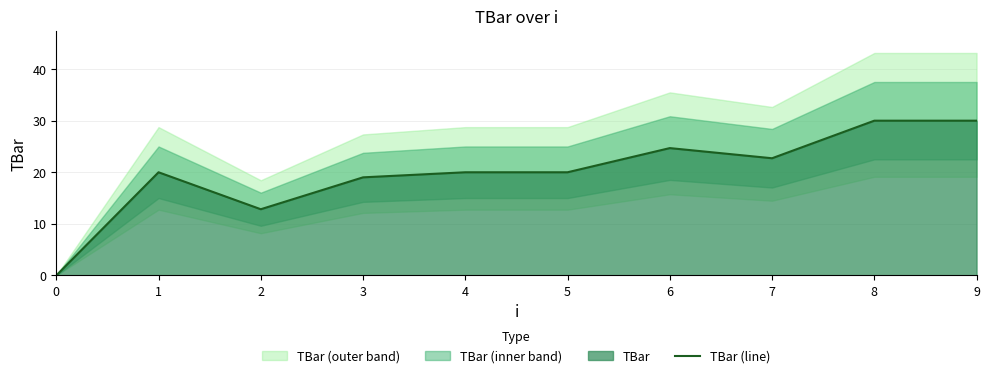

What is the value of the 3rd point from the left?

12.8